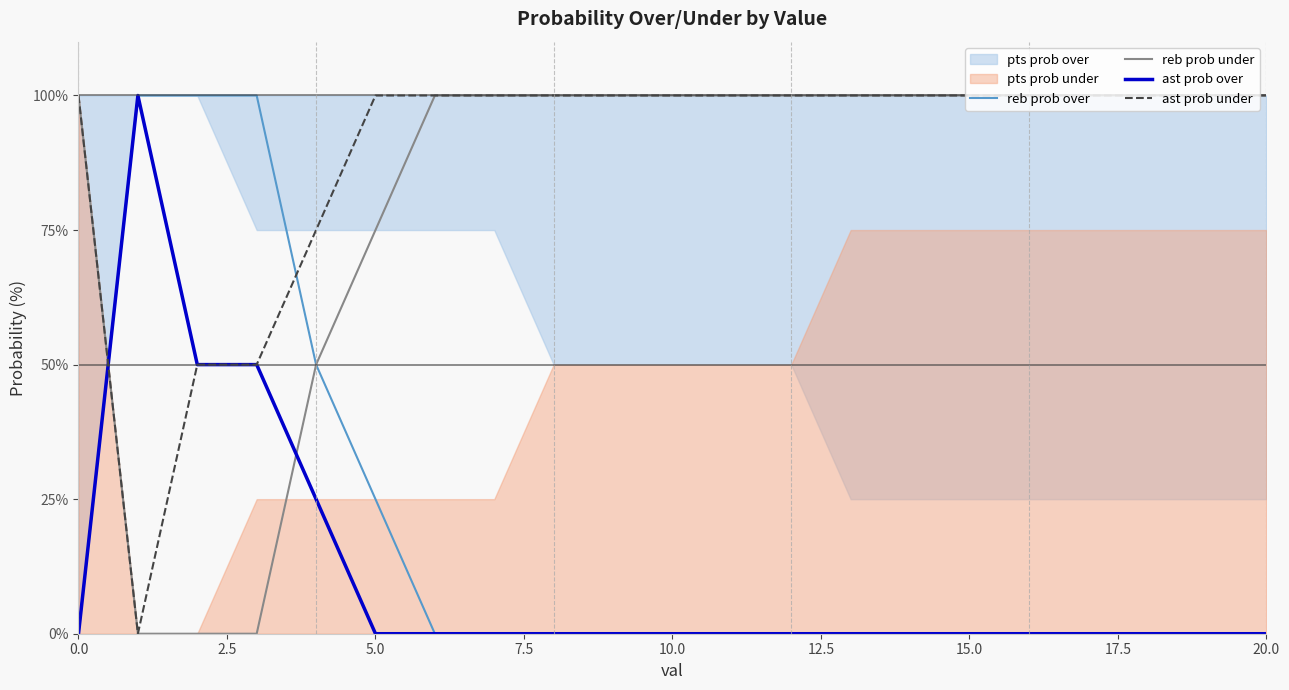

True or false: ast prob under and reb prob under intersect in this chart.

False